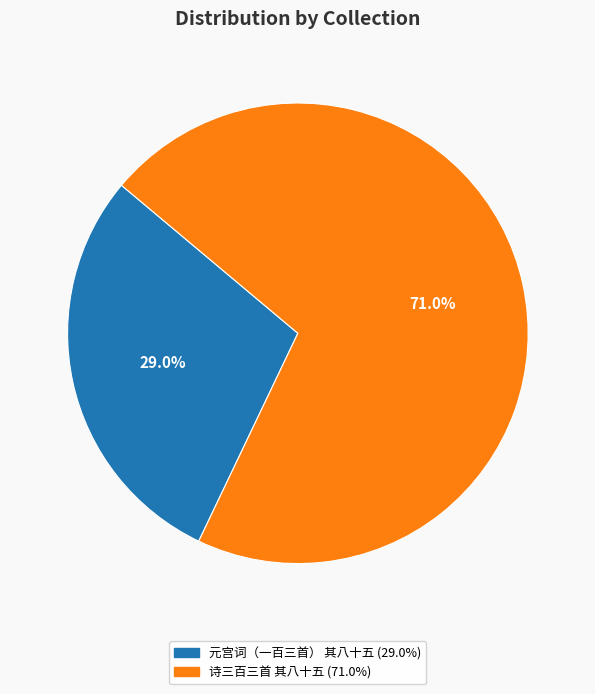

Rank the categories by value from highest to lowest.

诗三百三首 其八十五, 元宫词（一百三首） 其八十五